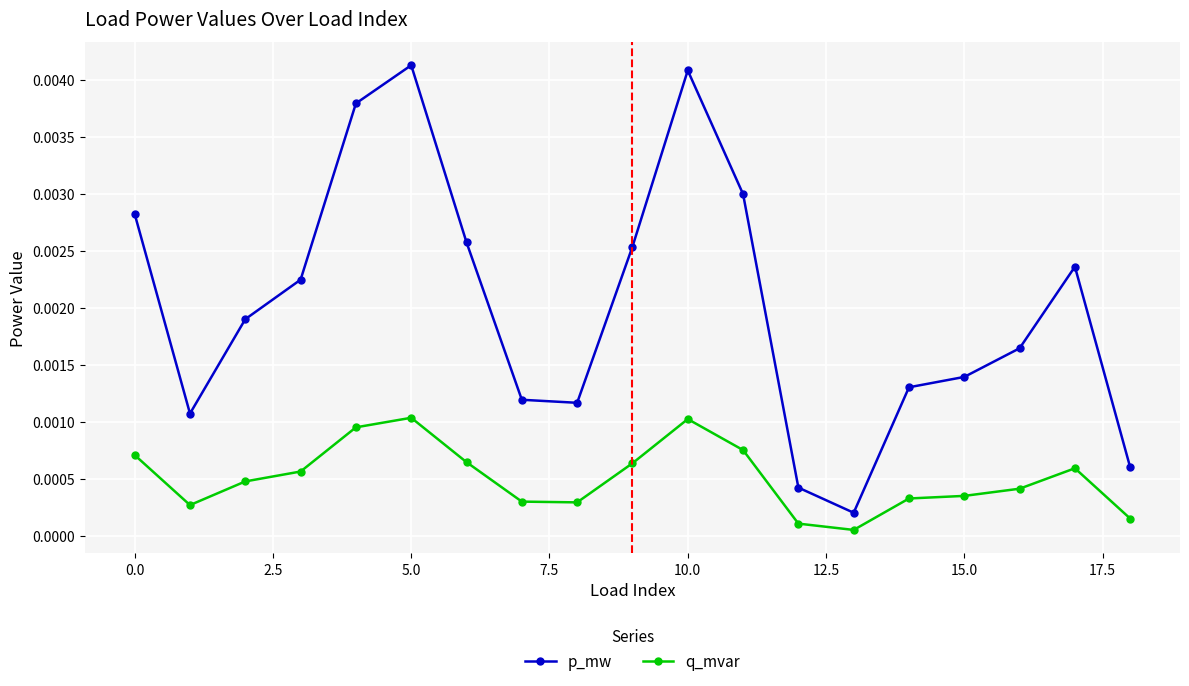

Count the number of data series in this chart.

2